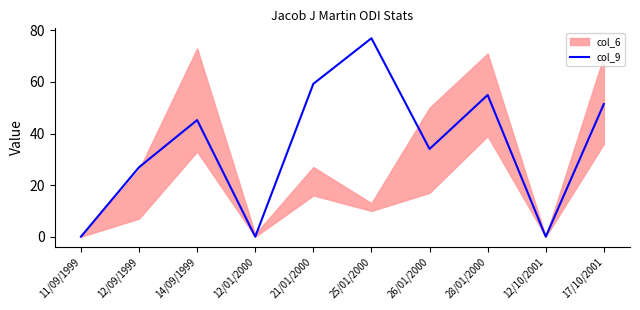

Rank the categories by value from highest to lowest.

25/01/2000, 21/01/2000, 28/01/2000, 17/10/2001, 14/09/1999, 26/01/2000, 12/09/1999, 11/09/1999, 12/01/2000, 12/10/2001